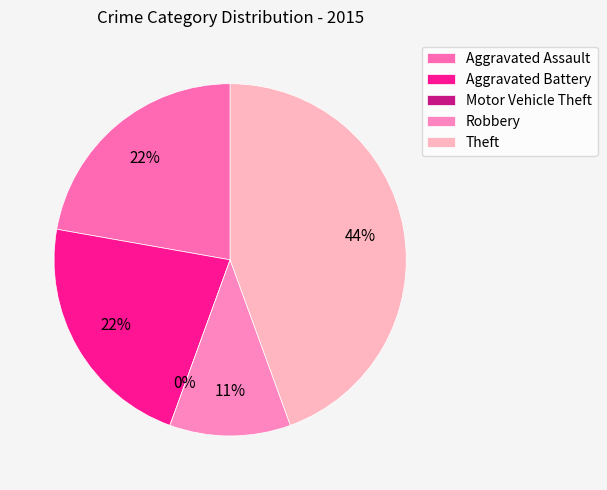

What percentage is NOT represented by Robbery?

88.9%